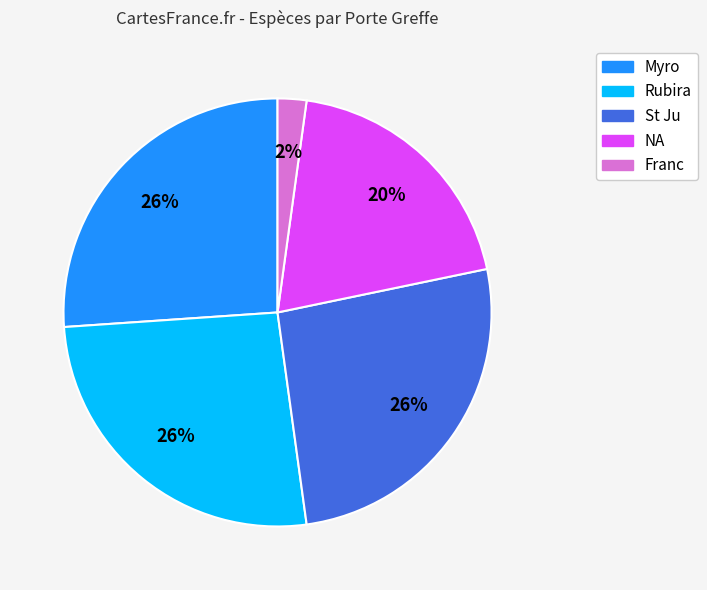

Is there any slice that represents more than half of the pie?

No